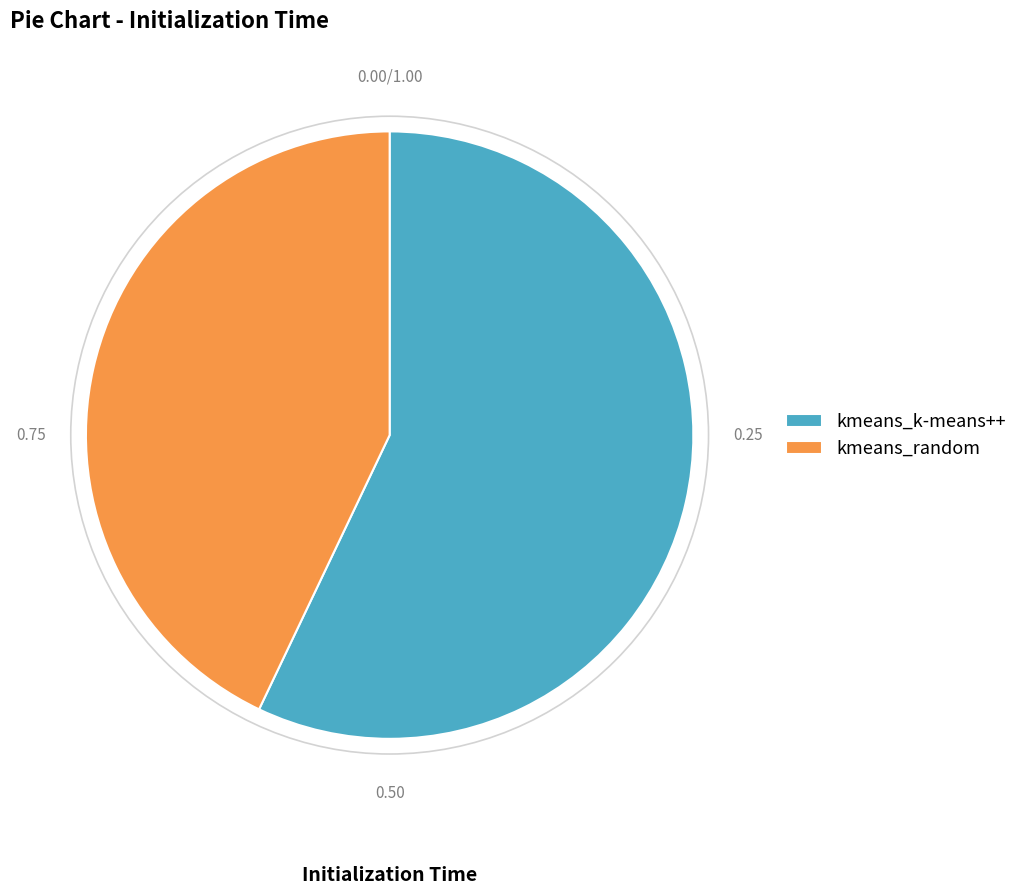

Do kmeans_random and kmeans_k-means++ together represent more than half of the pie?

Yes